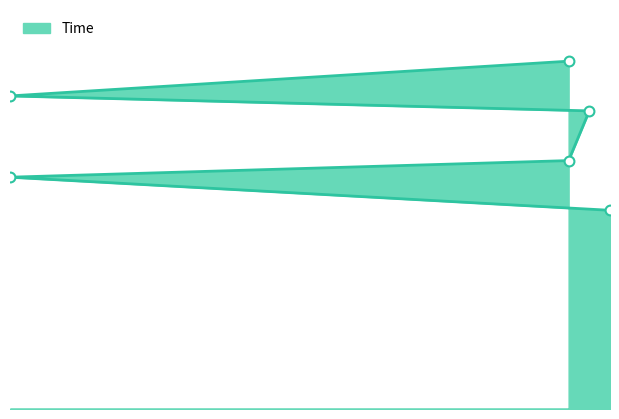

Which has a higher value, 3 or 30?

30